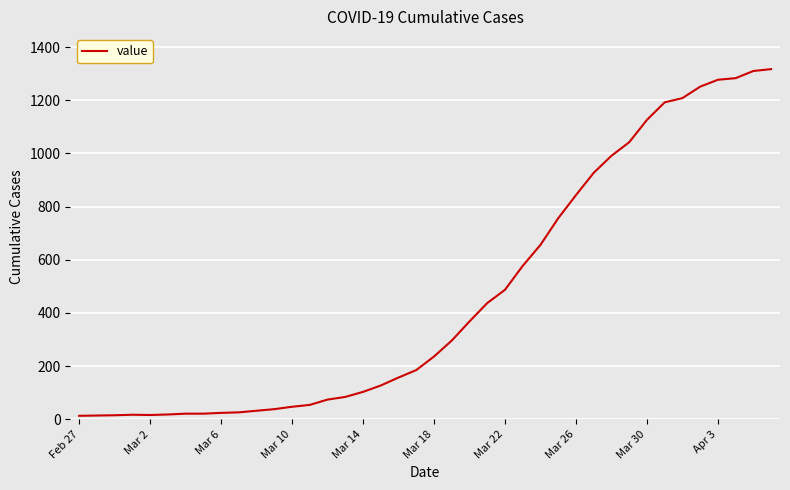

What is the difference between the maximum and minimum values?

1304